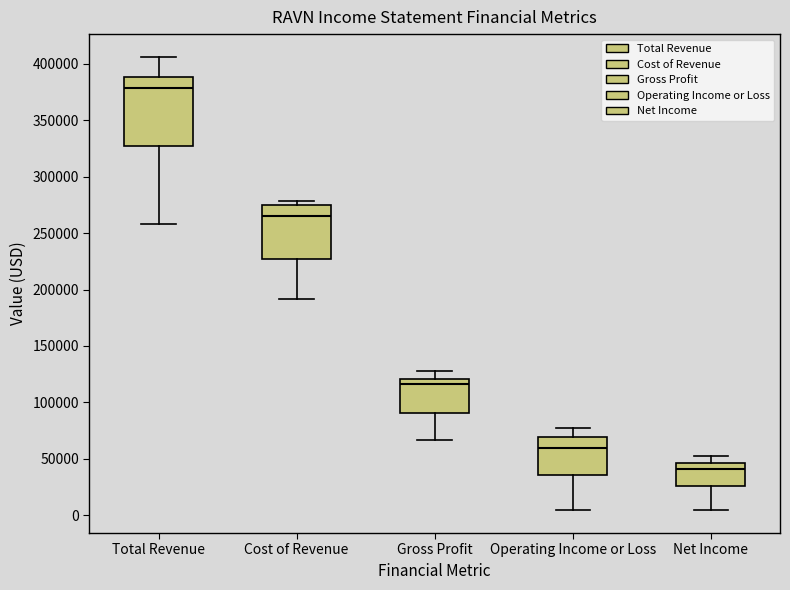

Which box is the tallest, from its lower edge to its upper edge?

Total Revenue